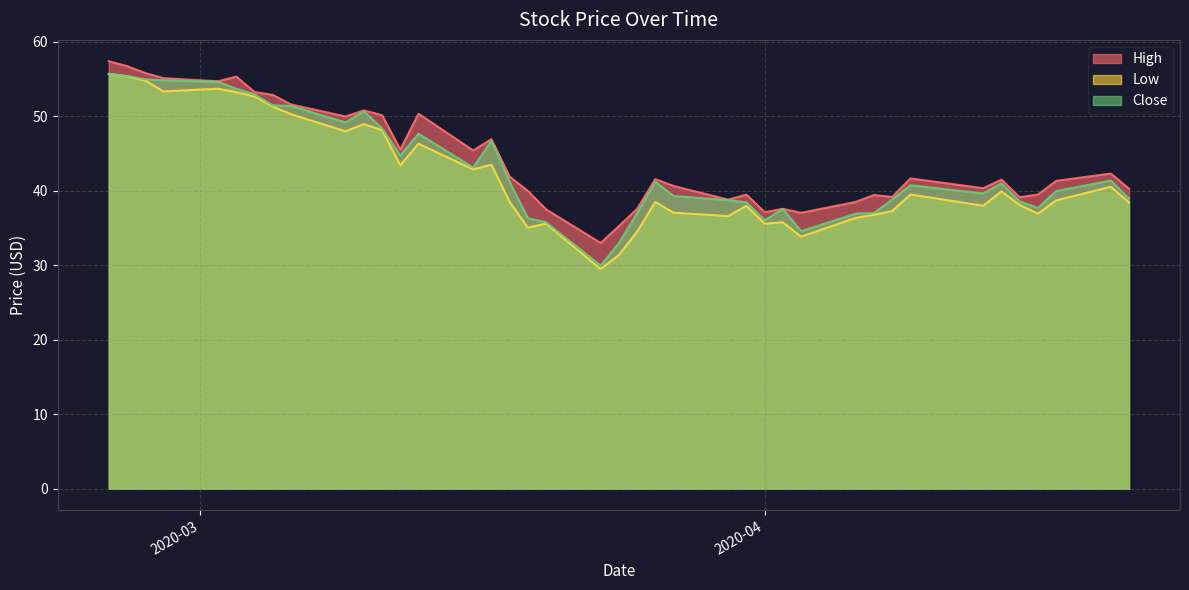

What is the greatest value displayed?

57.4